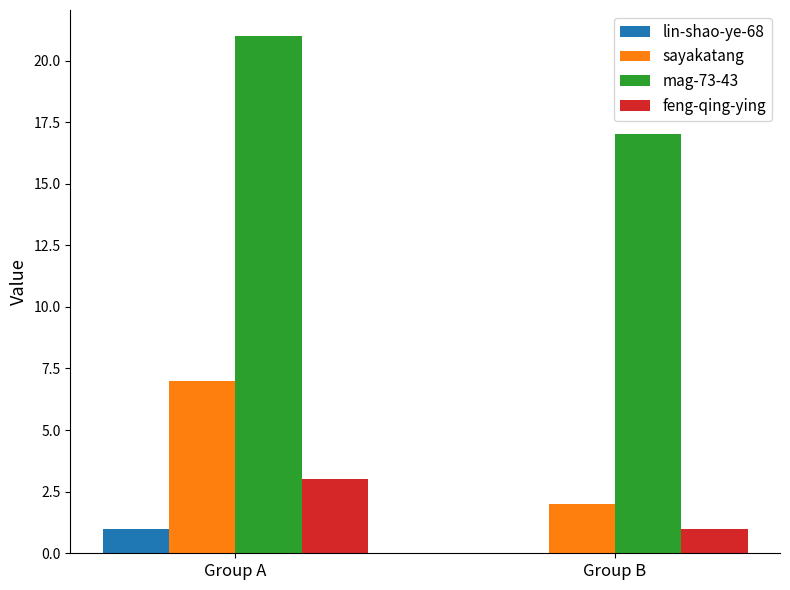

Reading left to right, extract all data points from this chart.

lin-shao-ye-68: Group A=1	Group B=0
sayakatang: Group A=7	Group B=2
mag-73-43: Group A=21	Group B=17
feng-qing-ying: Group A=3	Group B=1